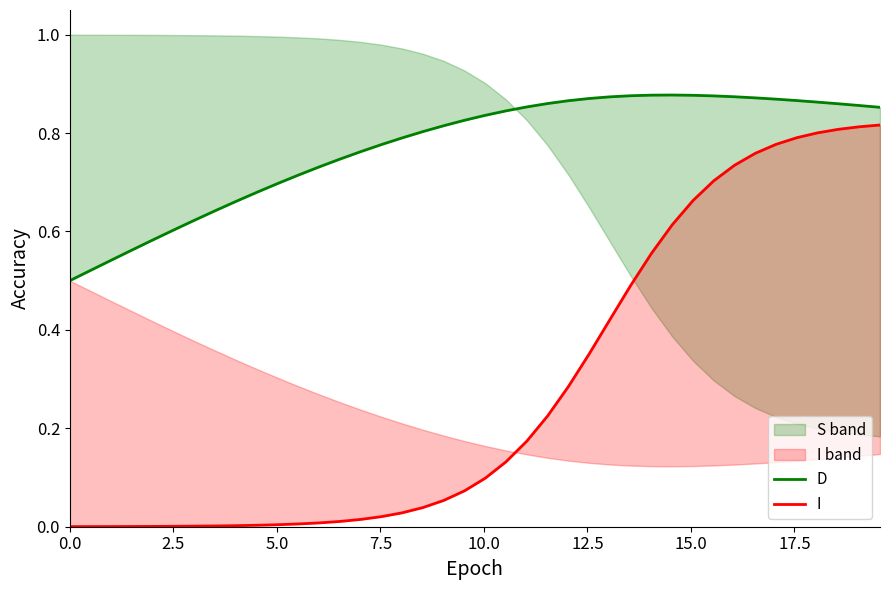

True or false: D has a value of 1.4 at 18.

False